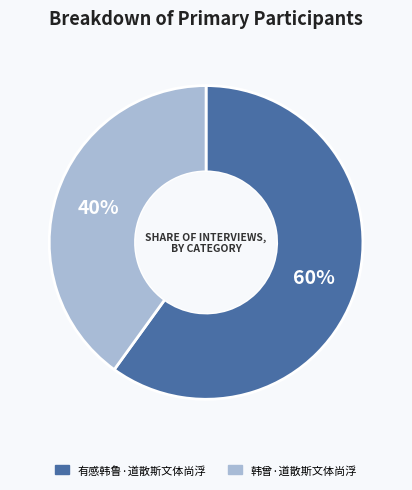

Combined, do 有感韩鲁·道散斯文体尚浮 and 韩曾·道散斯文体尚浮 account for over 50%?

Yes